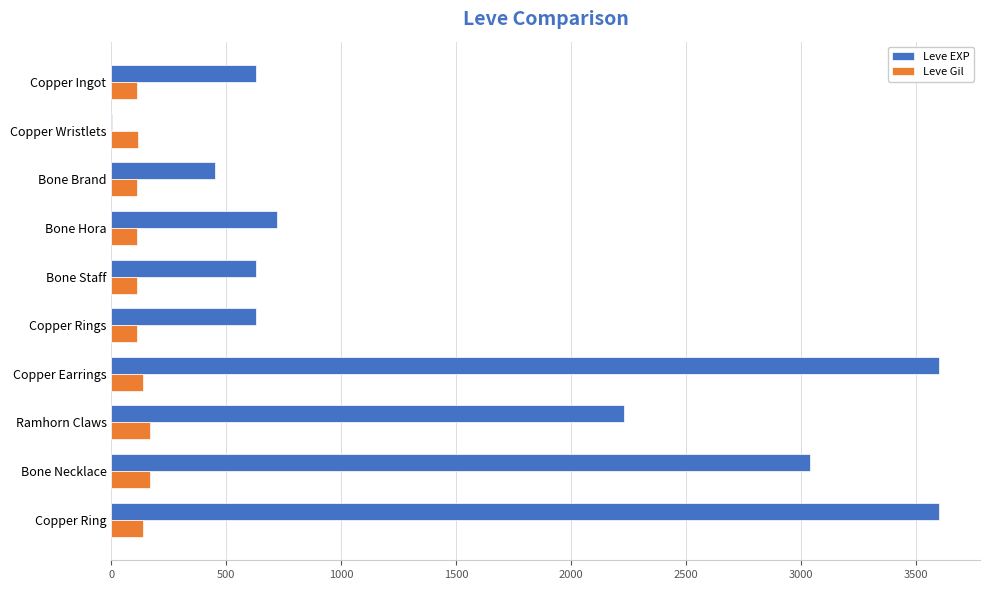

Is the value of Leve Gil at Bone Hora greater than the value of Leve EXP at Ramhorn Claws?

No